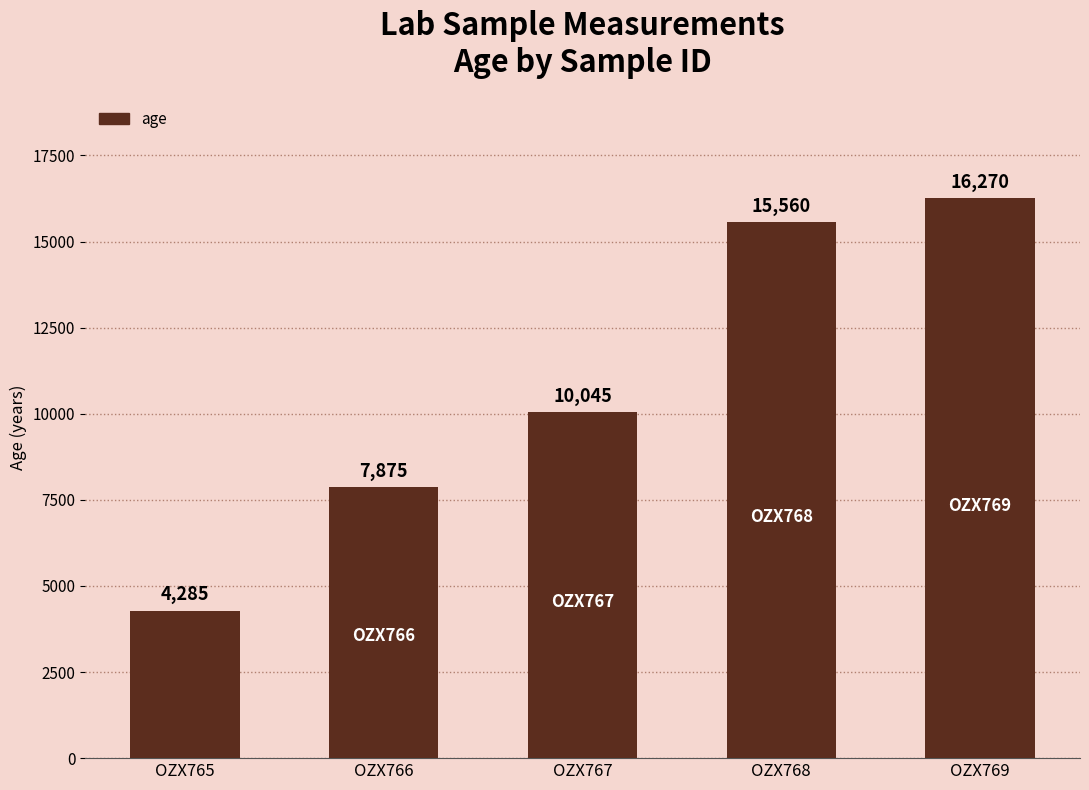

Reading right to left, transcribe all the data shown in this chart.

OZX769=16270	OZX768=15560	OZX767=10045	OZX766=7875	OZX765=4285